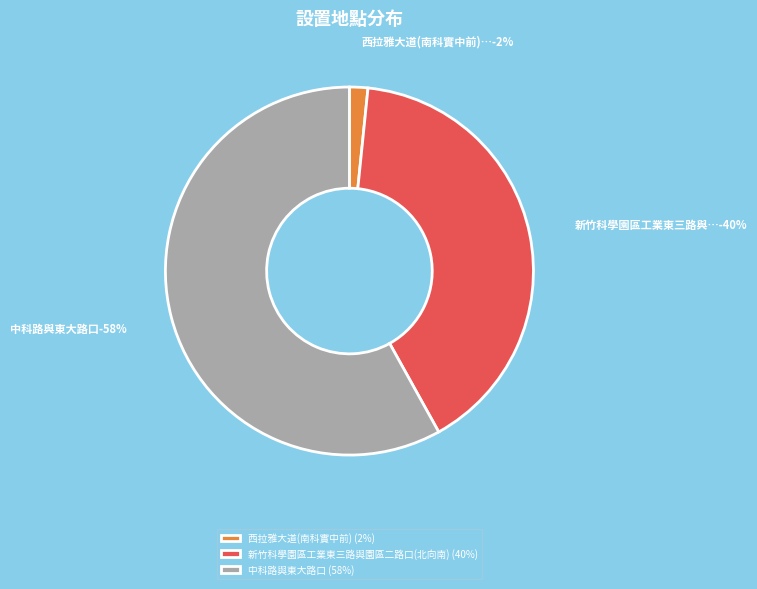

Rank the categories by value from highest to lowest.

中科路與東大路口, 新竹科學園區工業東三路與園區二路口(北向南), 西拉雅大道(南科實中前)